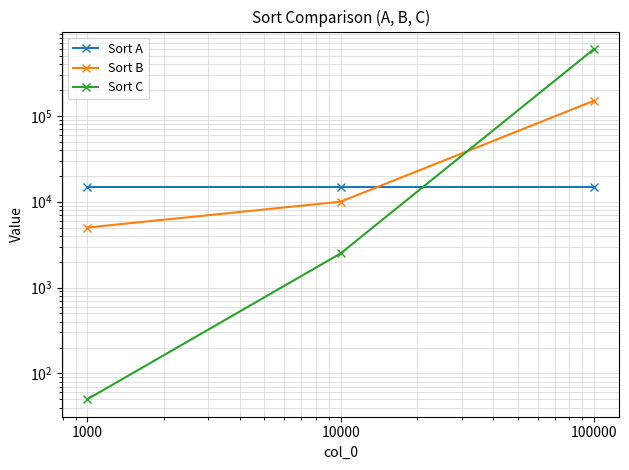

Reading left to right, list all the values displayed in this chart.

Sort A: 1000=15000	10000=15000	100000=15000
Sort B: 1000=5000	10000=10000	100000=150000
Sort C: 1000=50	10000=2500	100000=600000